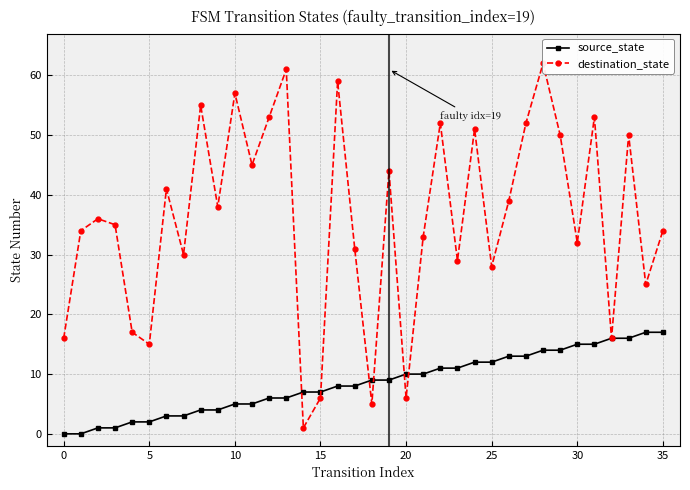

What is the highest value of the source_state series?

17